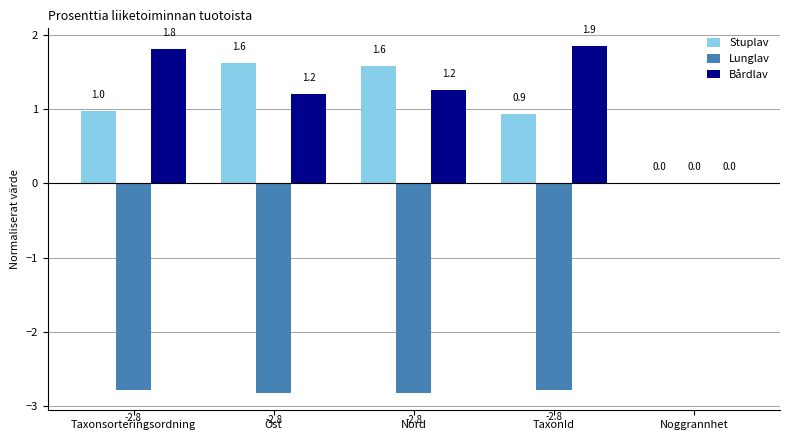

What is the sum of all Stuplav values?

5.1